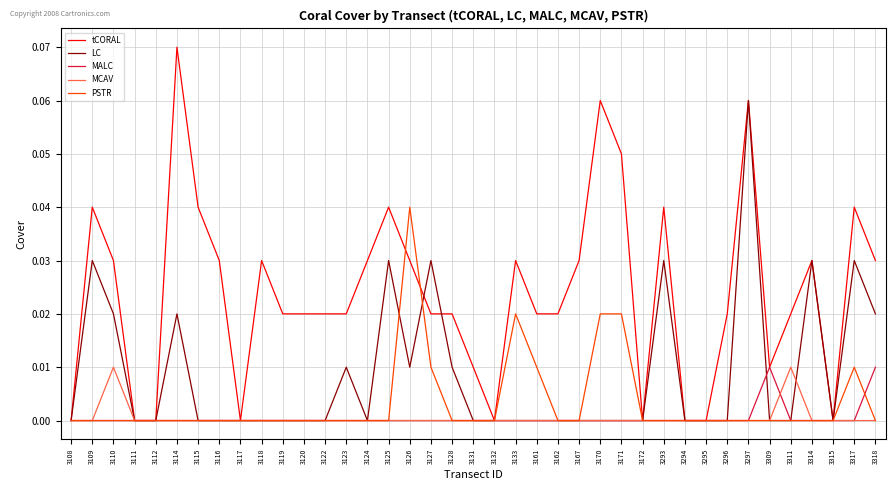

At which category is the sum across all series the highest?

3297